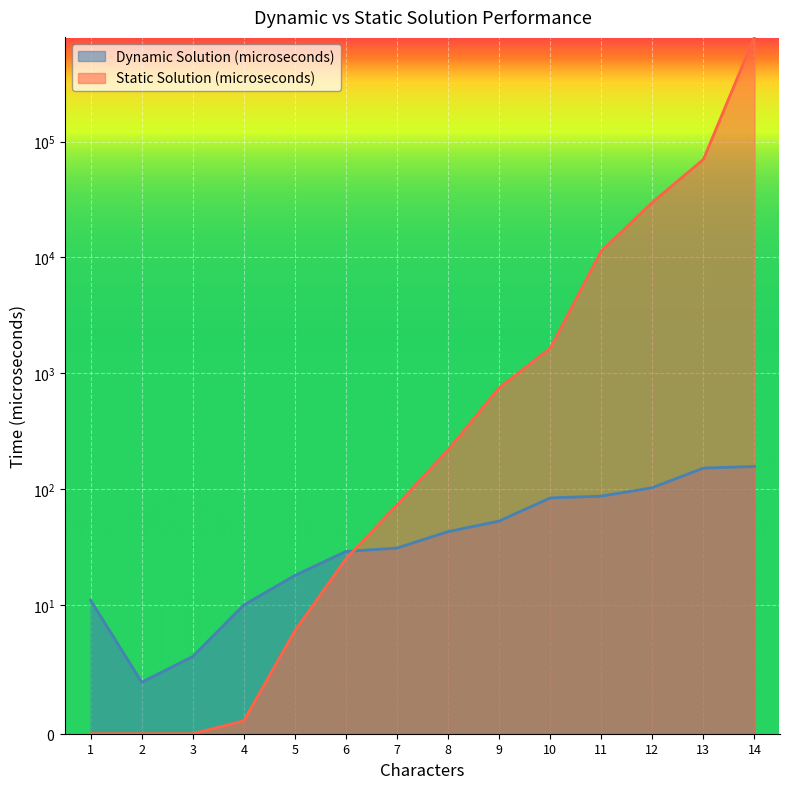

At which category does the chart reach its peak across all series?

14